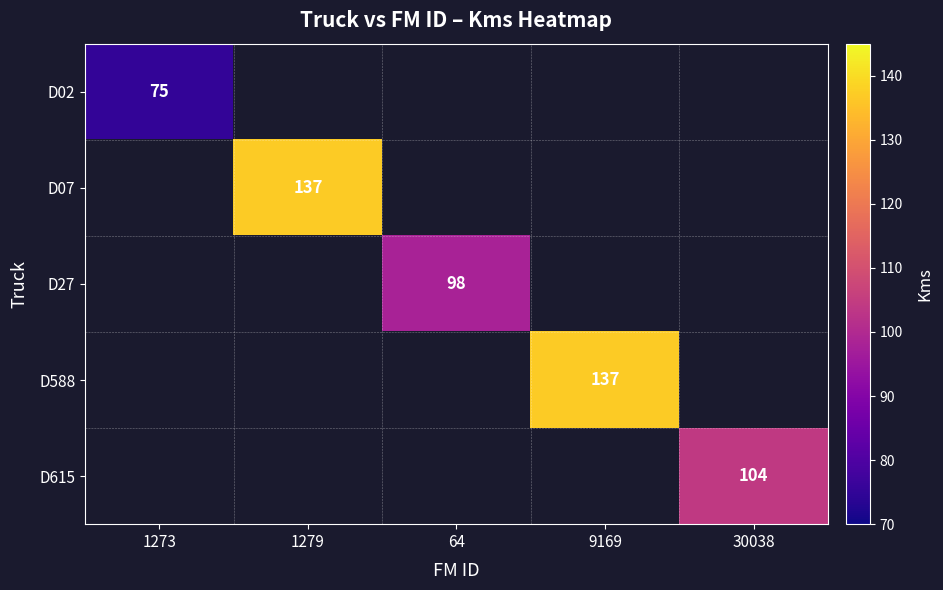

True or false: D27 has a value of 48 at 64.

False